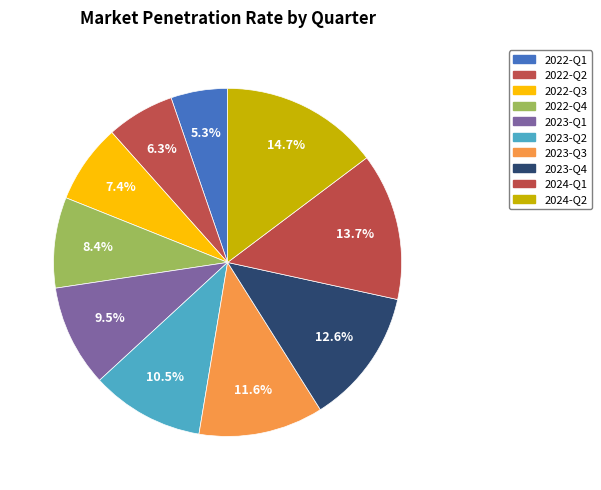

Is 2022-Q4 the majority of the pie?

No